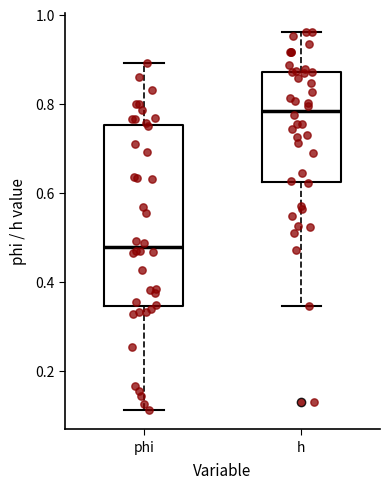

Which box has the highest median line?

h